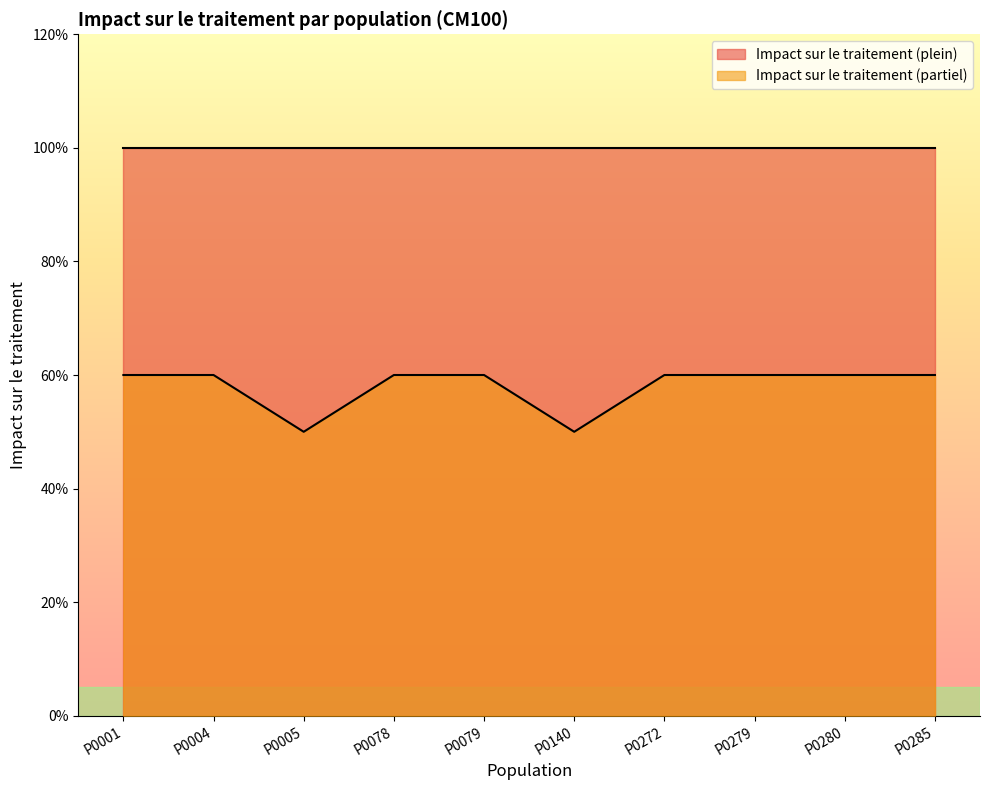

Reading right to left, what are all the values shown in this chart?

0.6	0.6	0.6	0.6	0.5	0.6	0.6	0.5	0.6	0.6